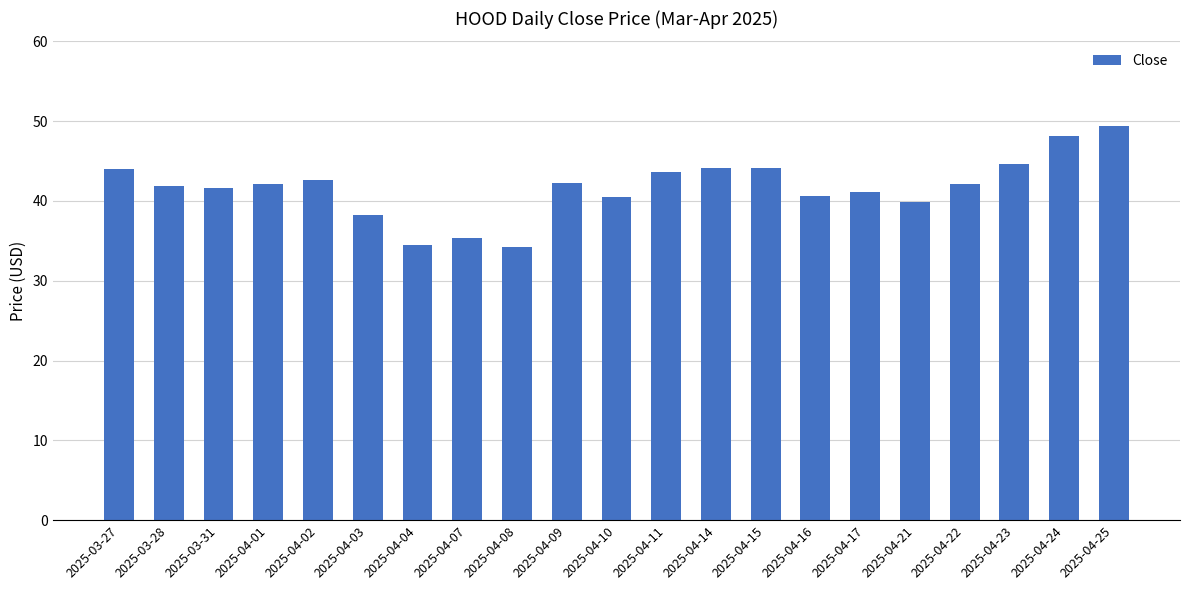

Where does the data first go above 42?

2025-03-27